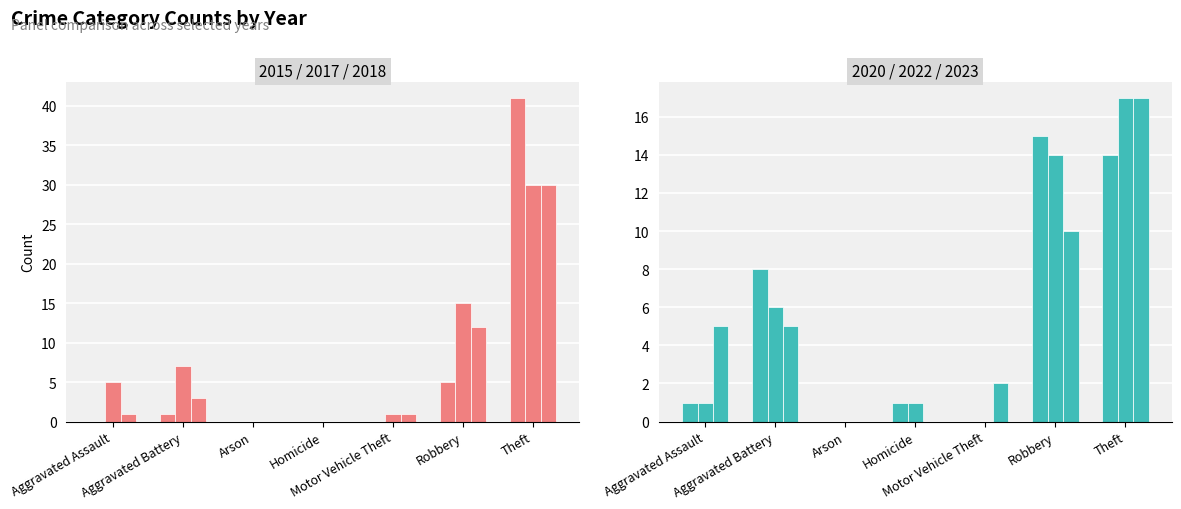

Count the number of categories in the chart.

7